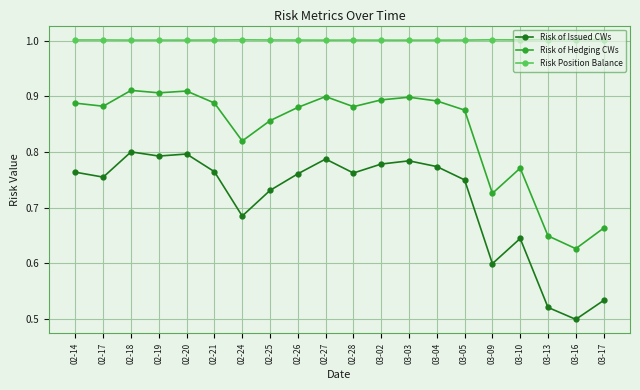

The value of Risk of Hedging CWs at 03-04 is 0.4. True or false?

False